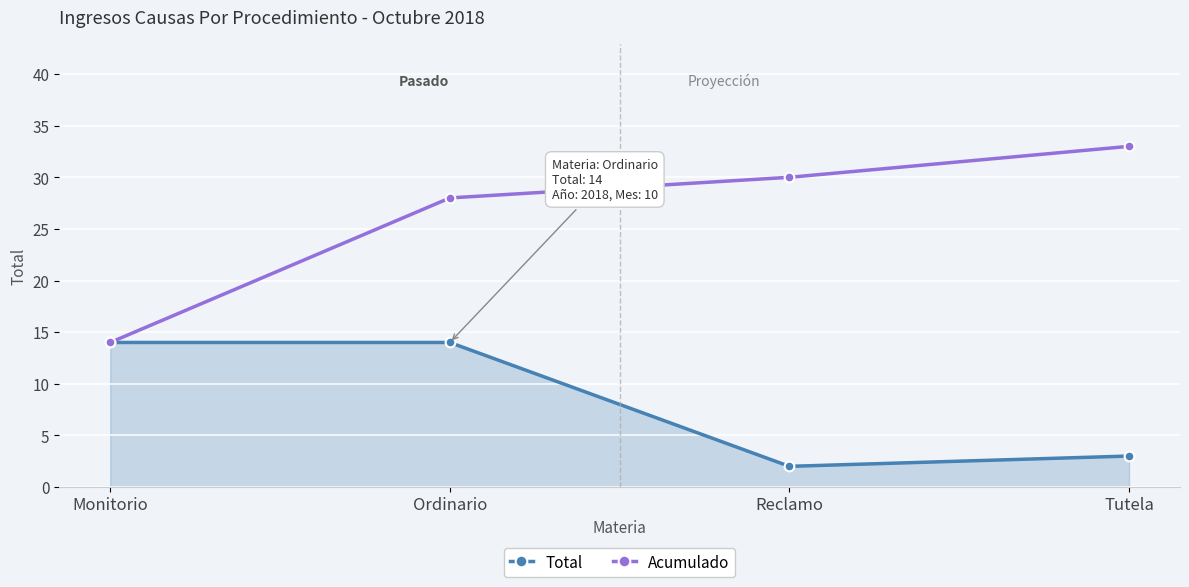

Where is the first local minimum for Total?

Reclamo